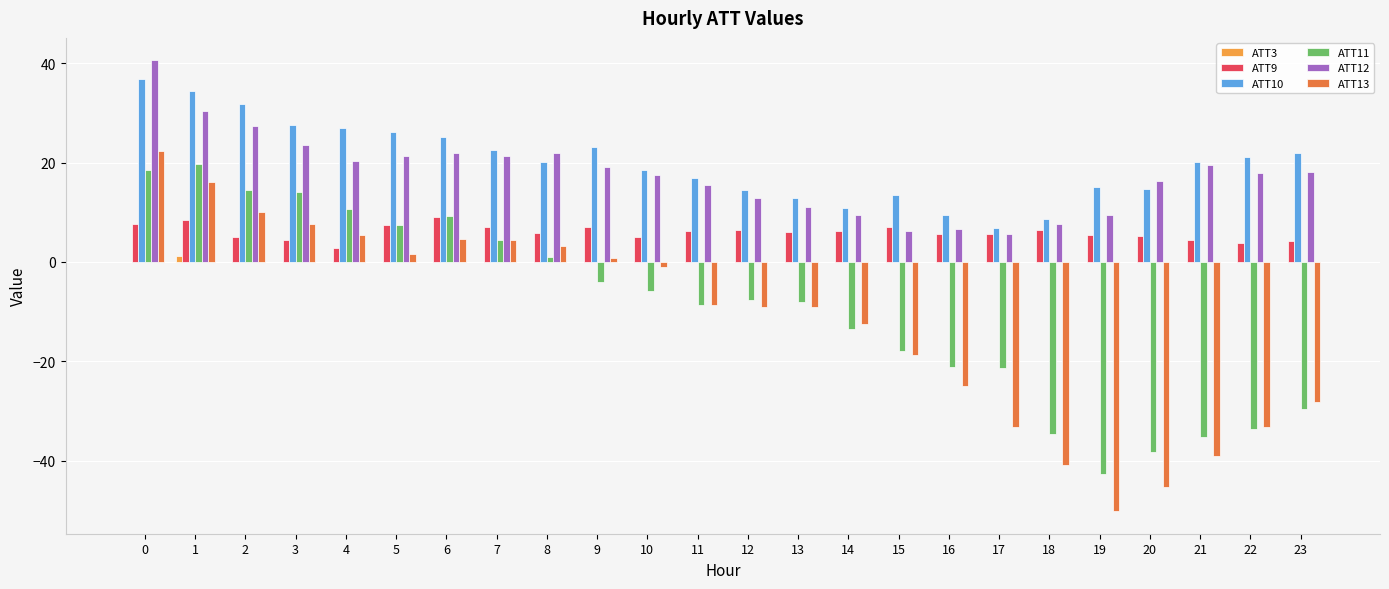

What is the total value across all series at 1?

110.3